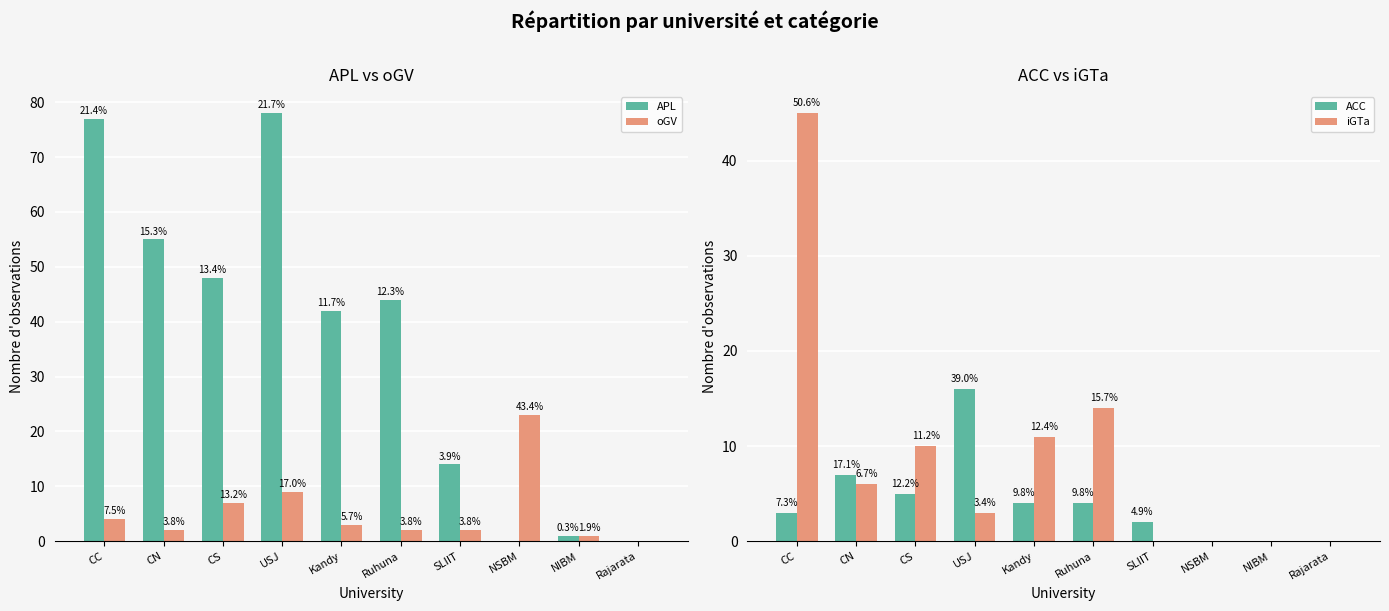

Does the chart contain stacked bars?

No